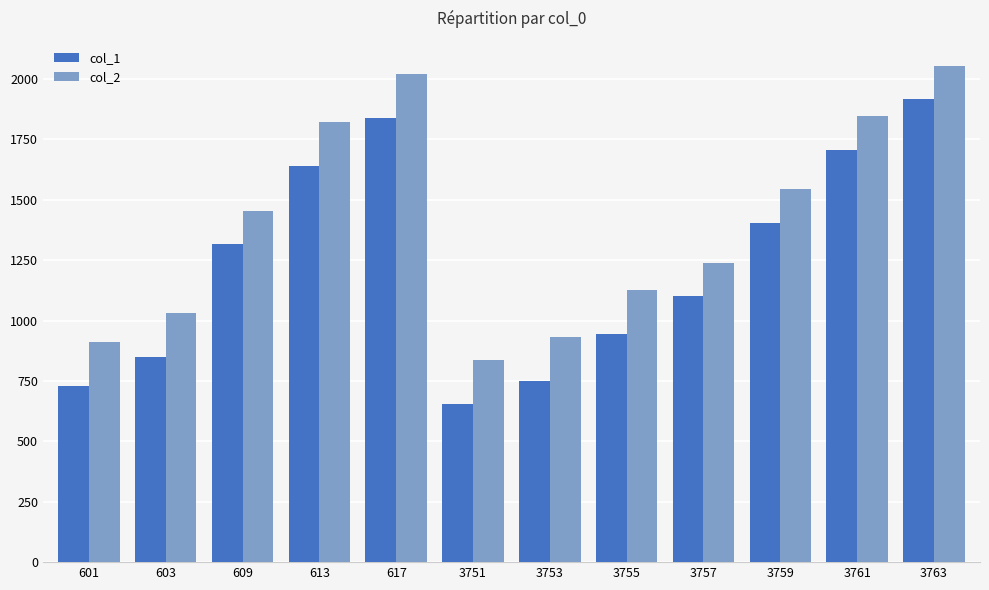

Reading left to right, extract all data points from this chart.

col_1: 730	850	1315	1640	1840	655	750	945	1100	1405	1705	1915
col_2: 910	1030	1455	1820	2020	835	930	1125	1240	1545	1845	2055